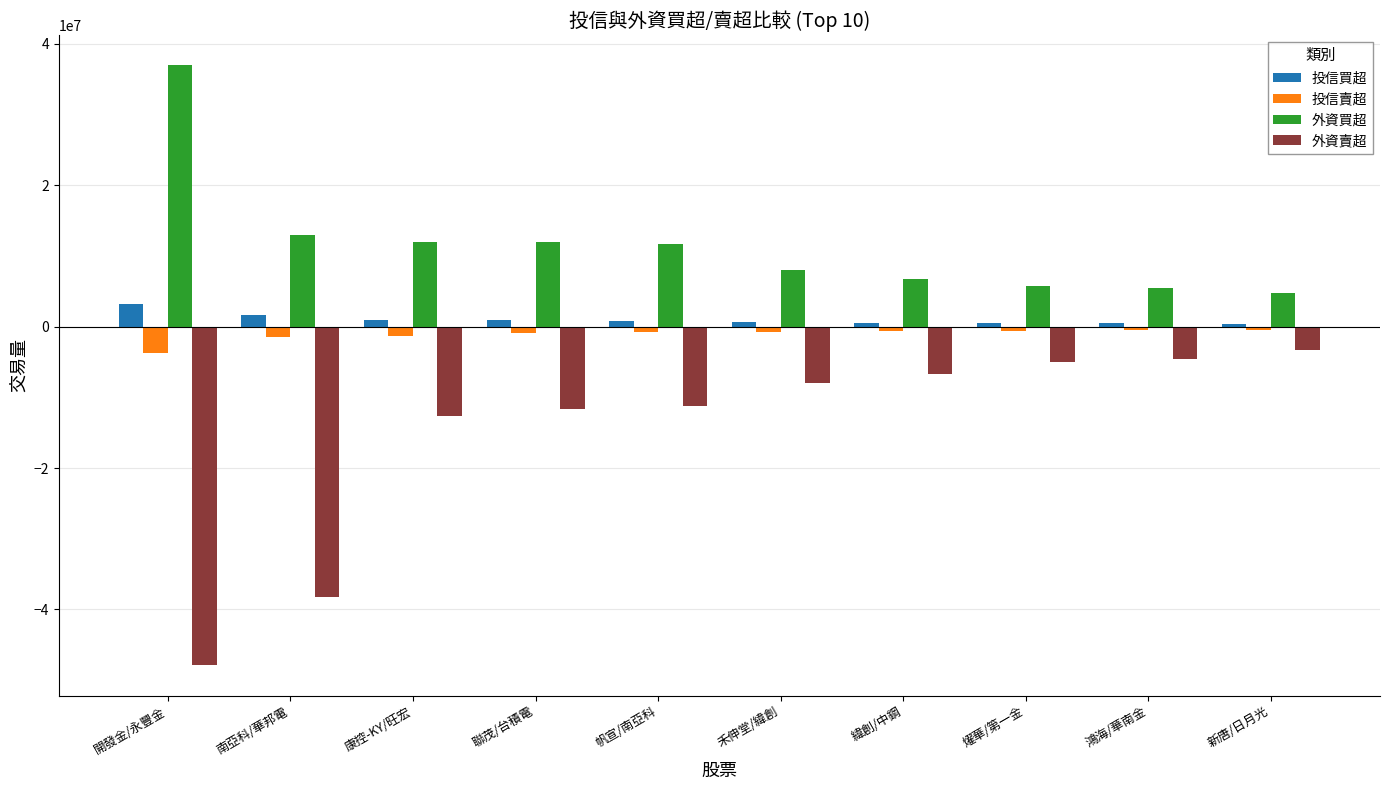

Which series has the widest spread of values?

外資賣超